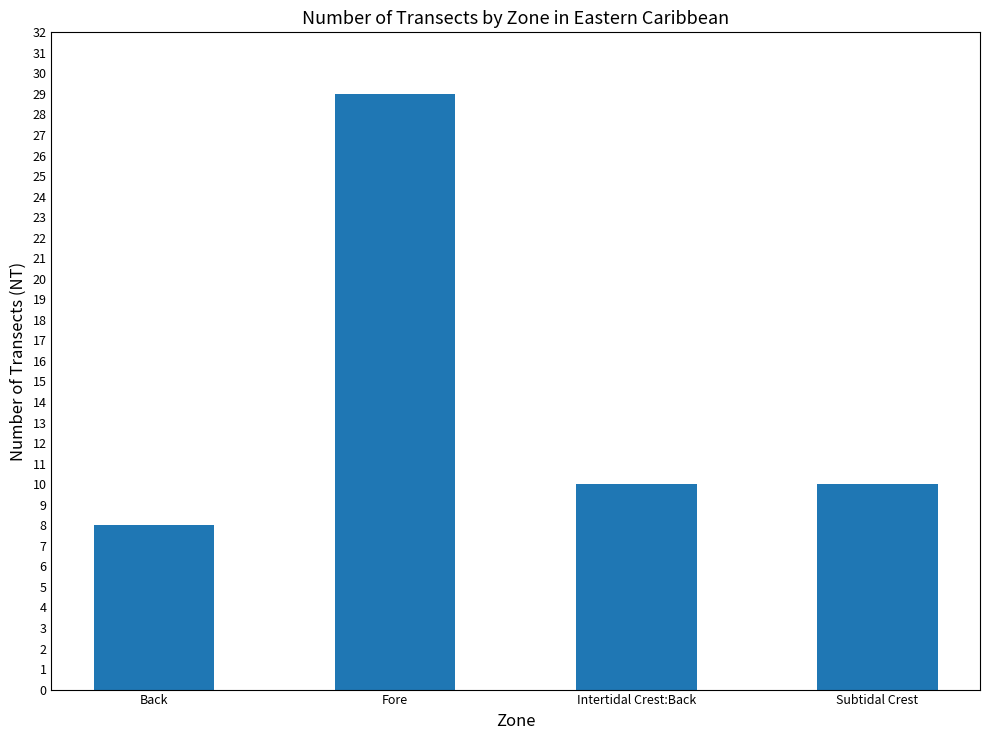

The value at Fore is 29. True or false?

True